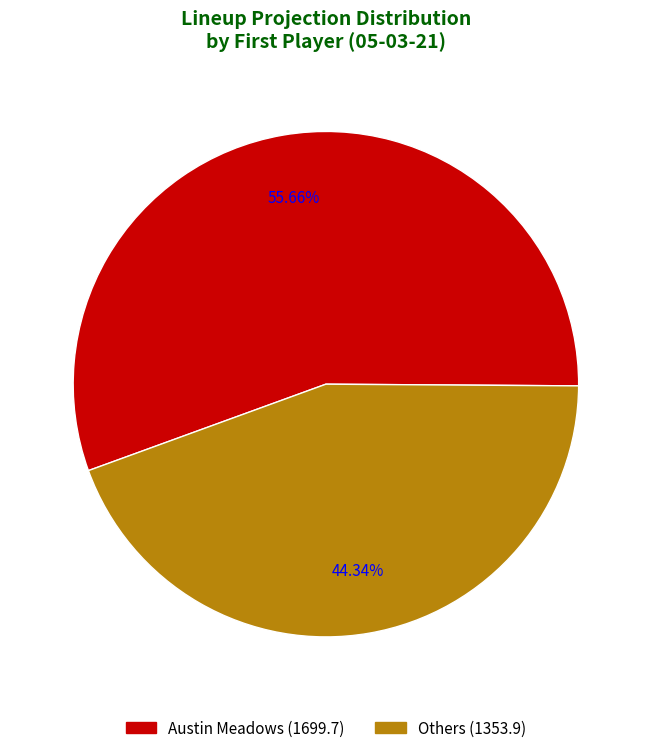

Which category has the biggest portion of the pie?

Start_Austin_Meadows